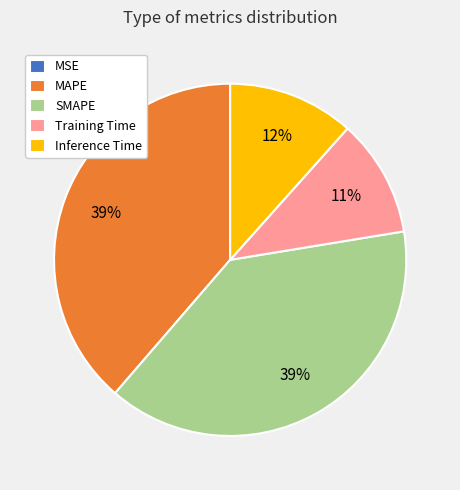

Which has a higher value, Training Time or MAPE?

MAPE